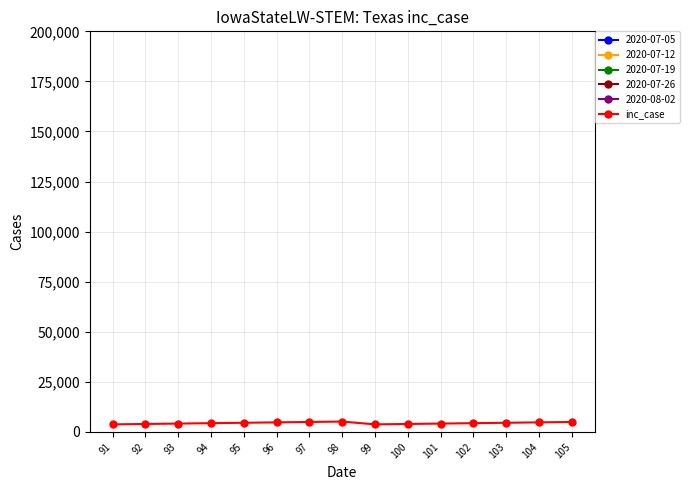

What is the value of the 4th point from the left?

4400